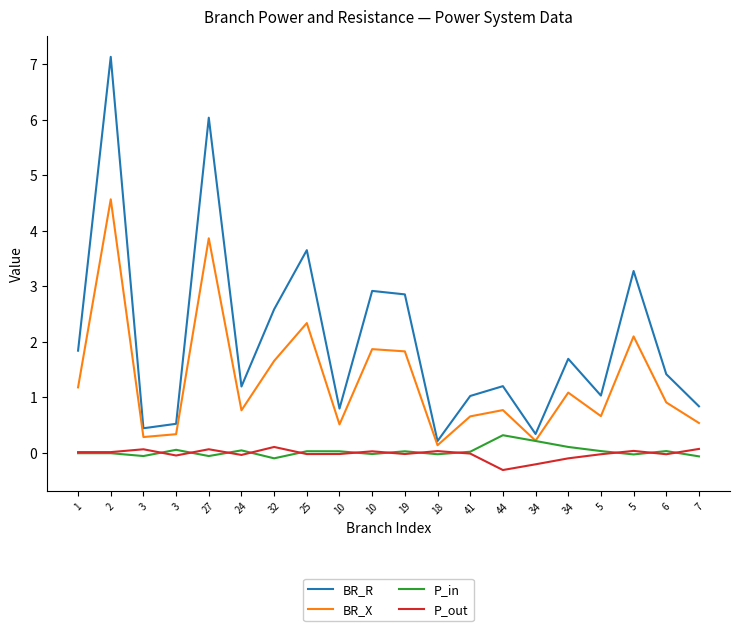

The BR_R series shows 1.8 at 24. True or false?

False